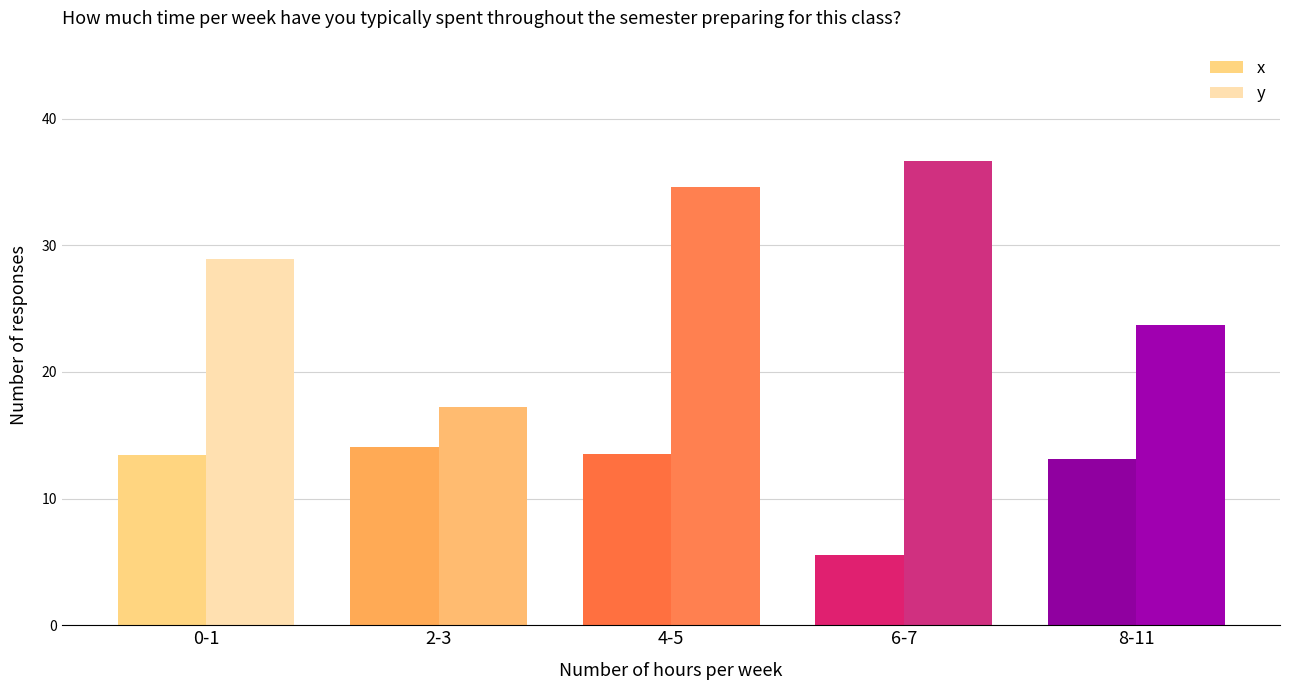

What is the greatest value displayed?

36.7